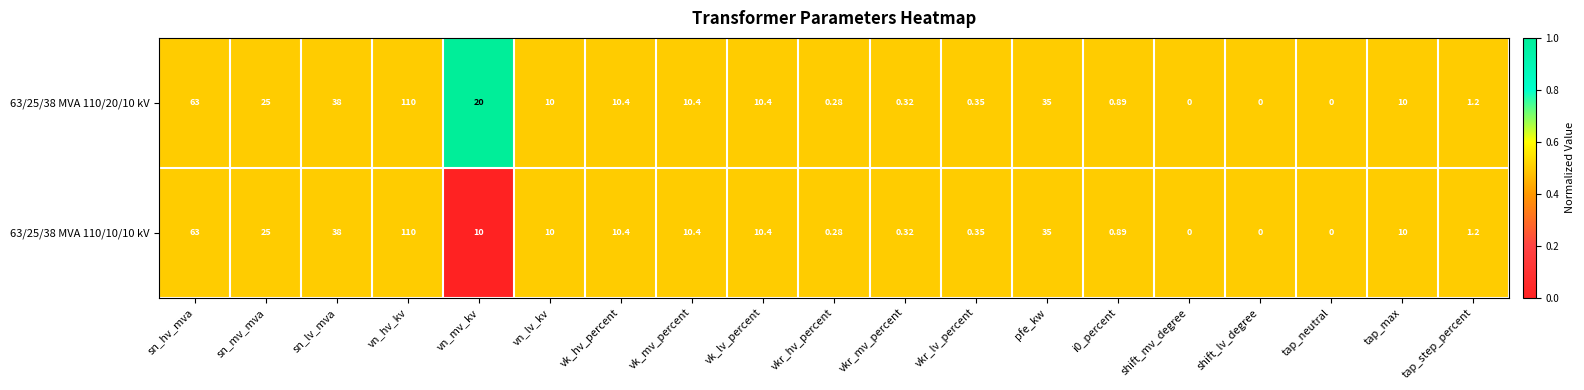

At which label is 63/25/38 MVA 110/10/10 kV closest to 55?

sn_hv_mva